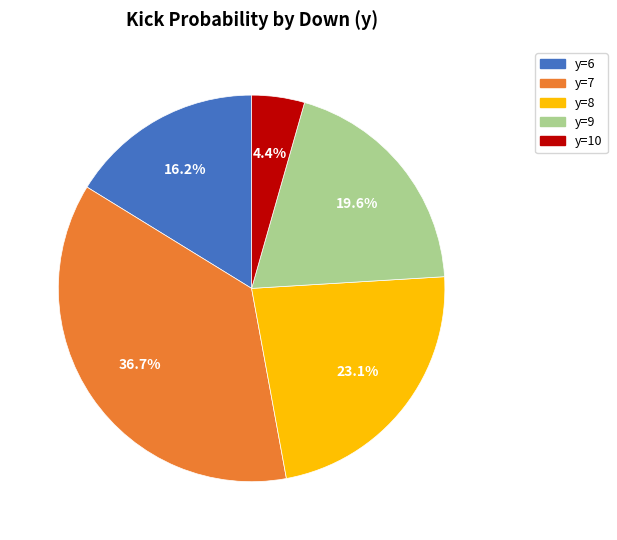

The y=6 slice represents 8% of the pie. True or false?

False